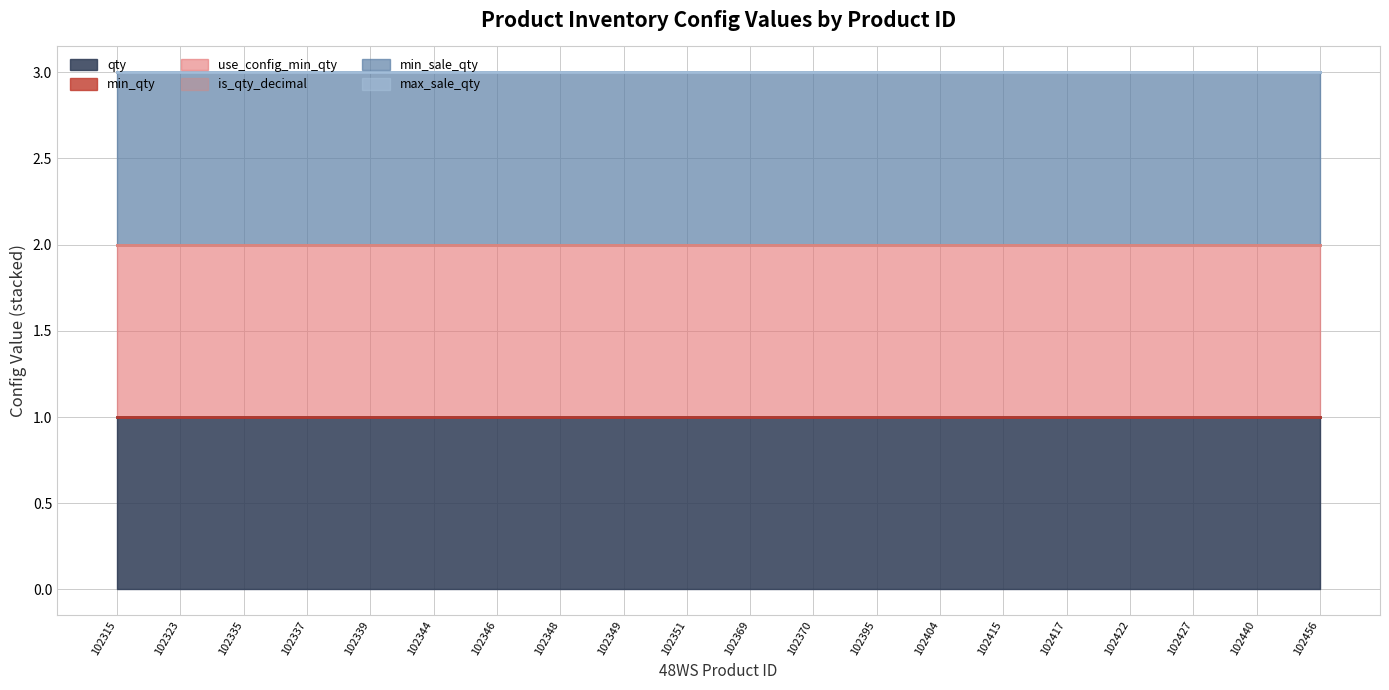

How many series are shown in this chart?

6